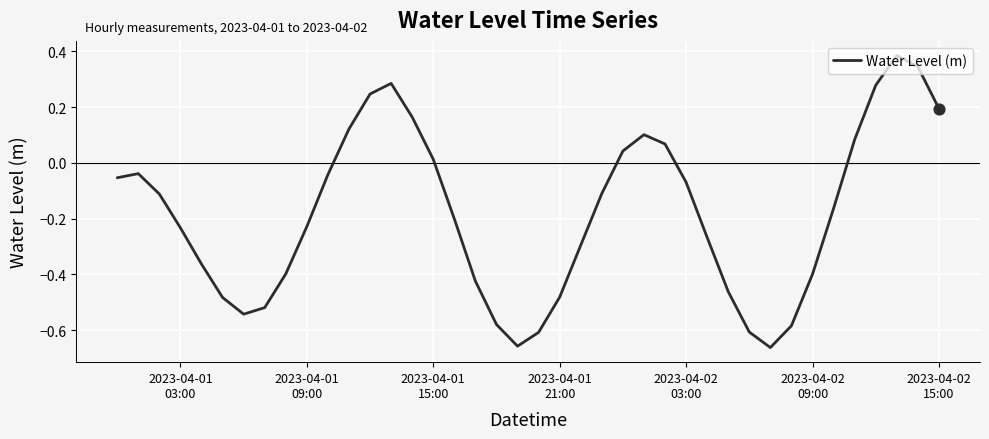

What is the difference between the maximum and minimum values?

1.0